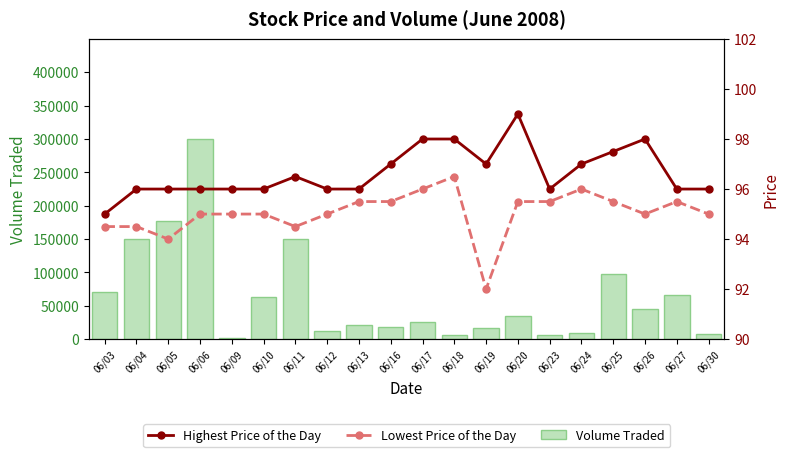

What is the sum of all Volume Traded values?

1279000